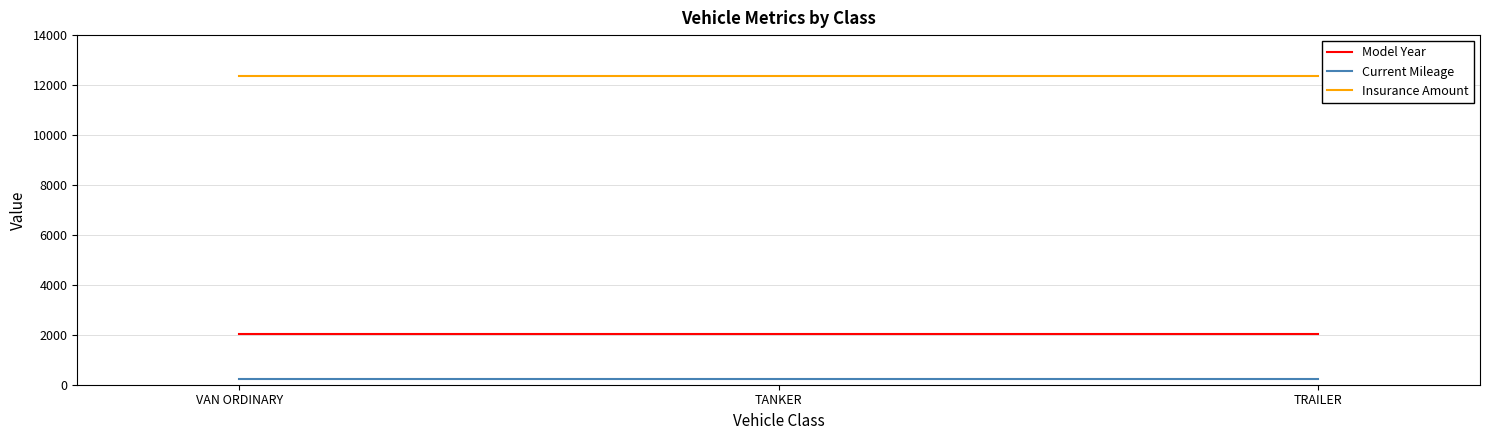

Rank the series at TRAILER from highest to lowest value.

Insurance Amount, Model Year, Current Mileage